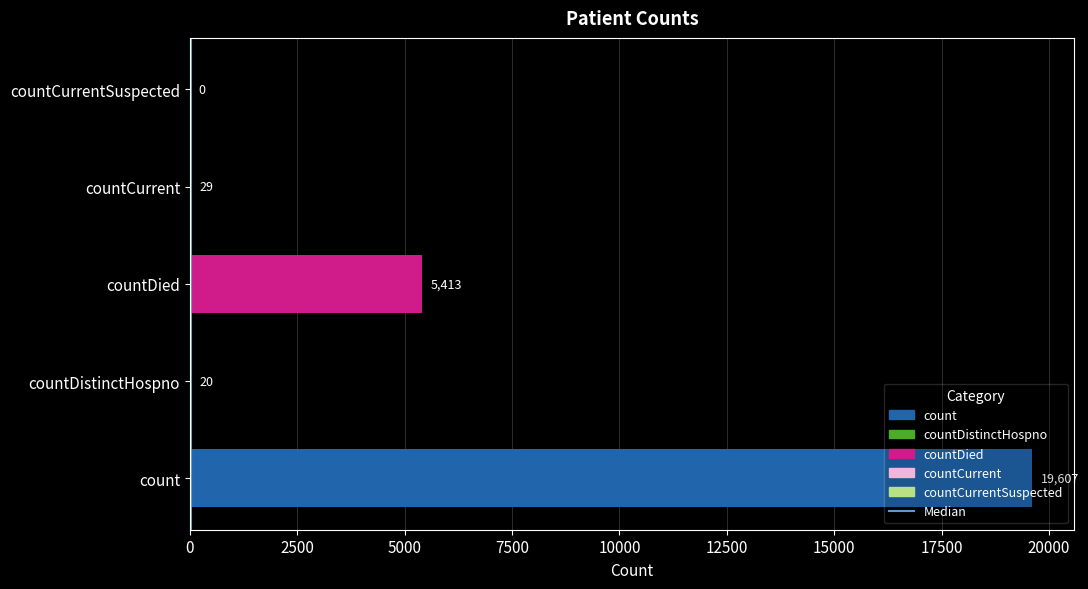

Which category has the lowest value across all series?

countCurrentSuspected